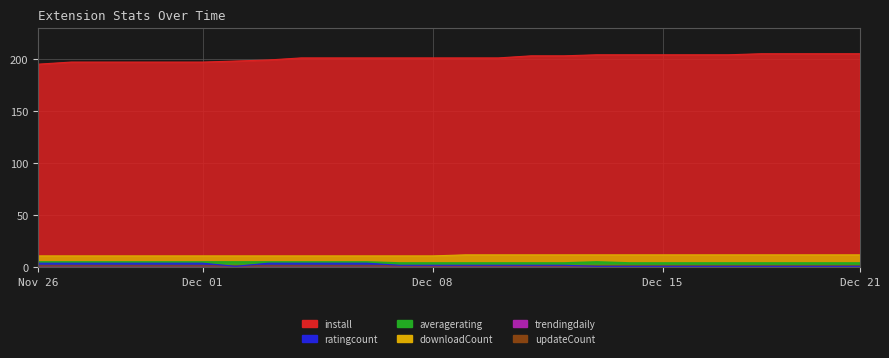

True or false: averagerating and downloadCount cross at least once.

False